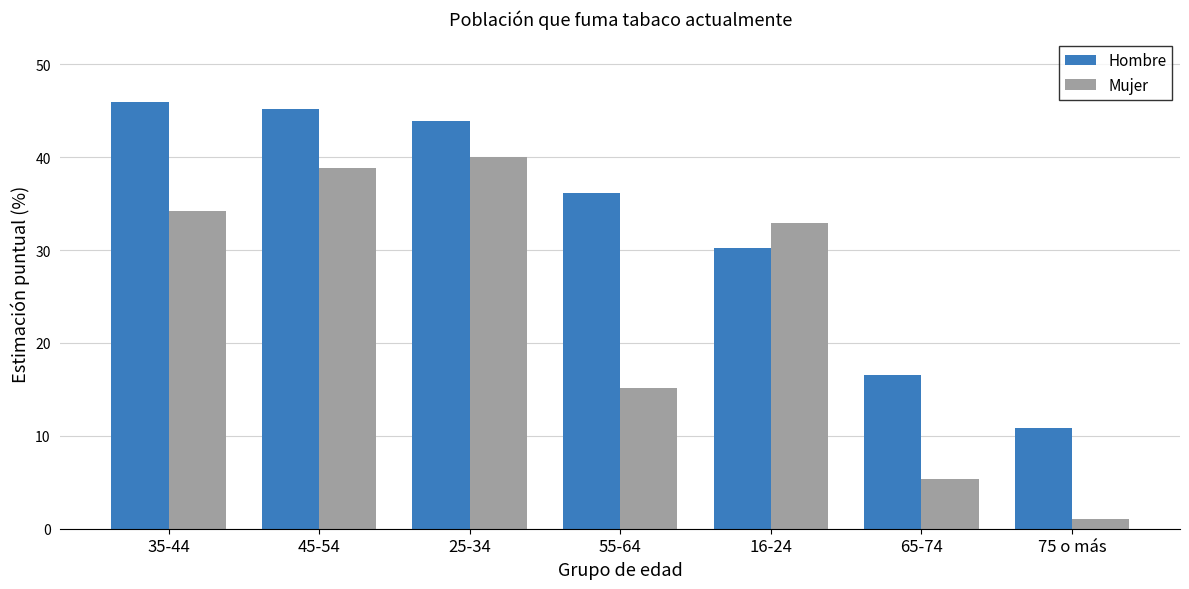

What is the label of the 1st bar from the left?

35-44